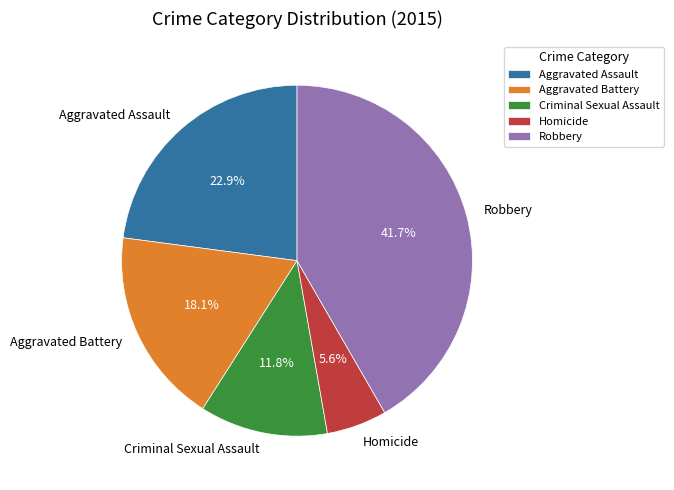

What is the largest slice in the pie chart?

Robbery